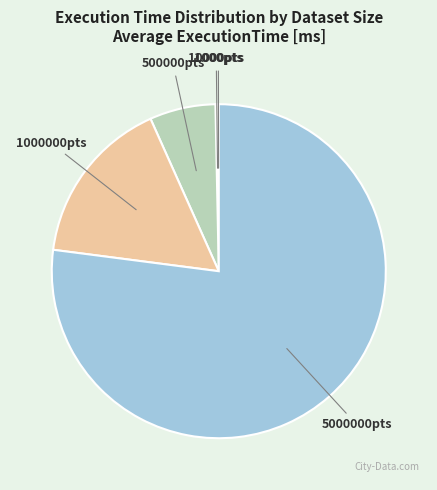

What is the smallest slice in the pie chart?

1000